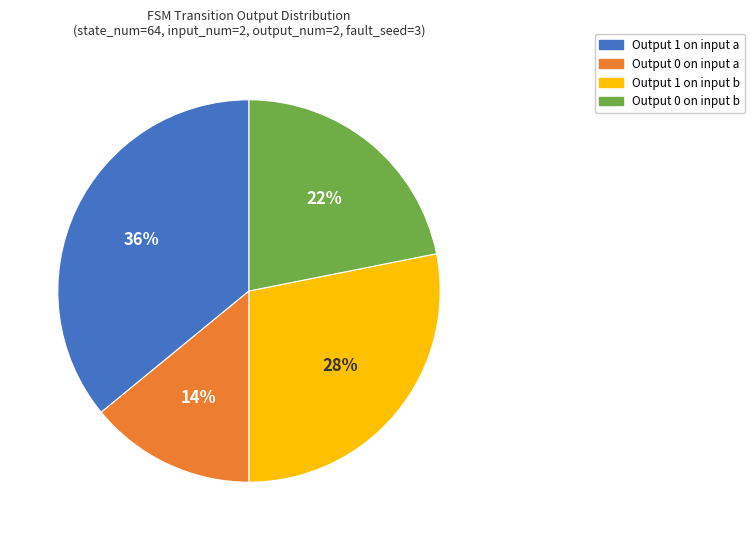

Between Output 1 on input b and Output 1 on input a, which is larger?

Output 1 on input a